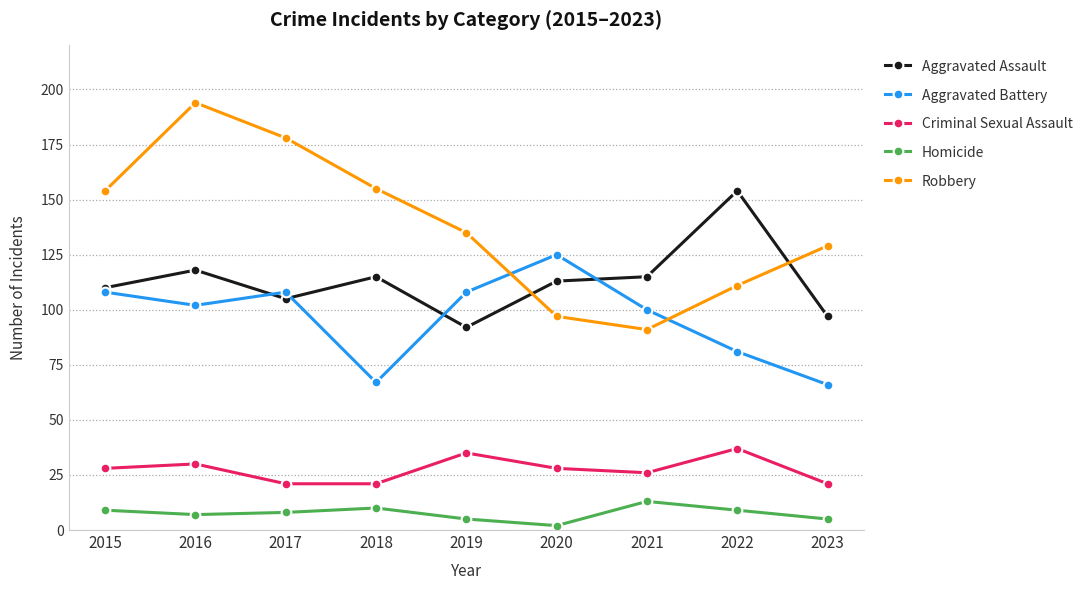

How many Aggravated Battery values are between 81 and 108?

6